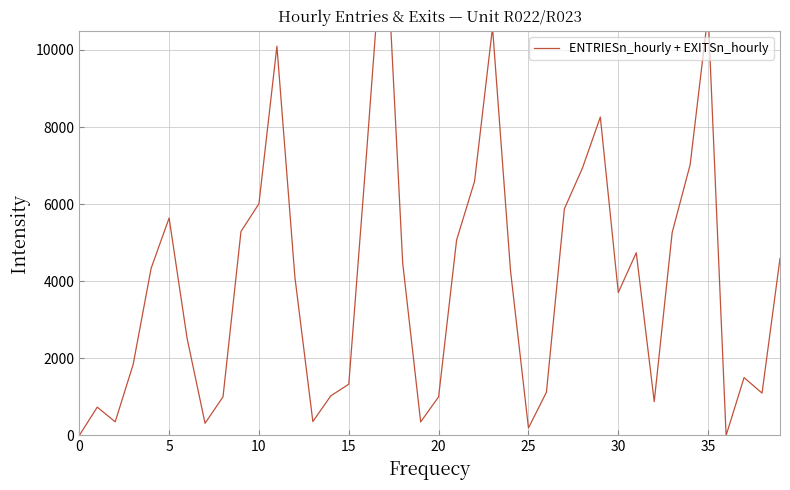

Between 16 and 13, which is larger?

16